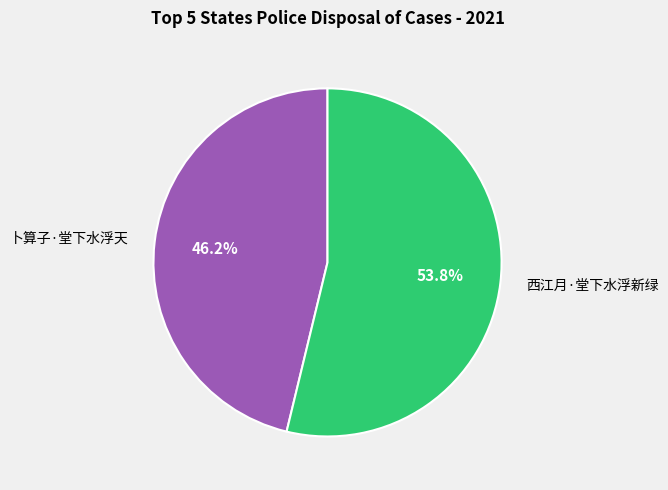

Count the number of slices in the pie.

2